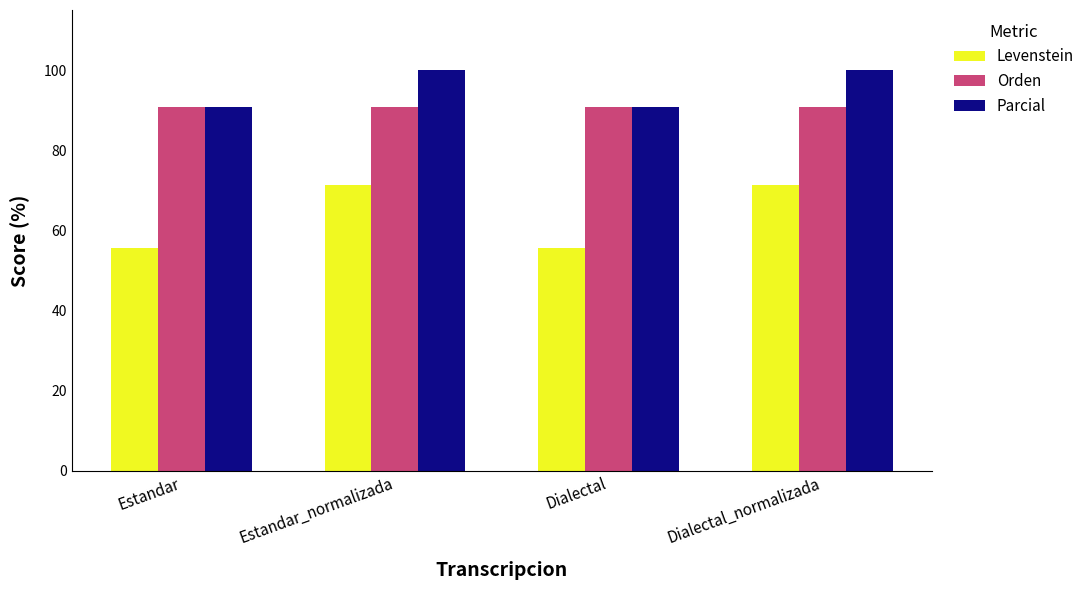

Is it true that Parcial equals 167.5 at Dialectal_normalizada?

False